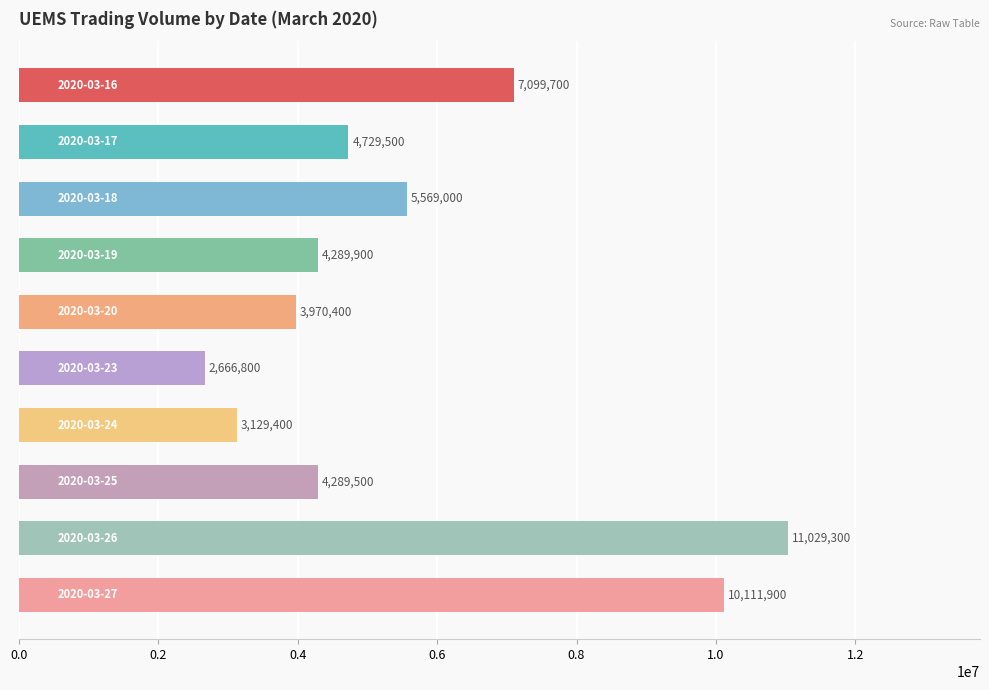

What is the value of the 3rd bar from the top?

5569000